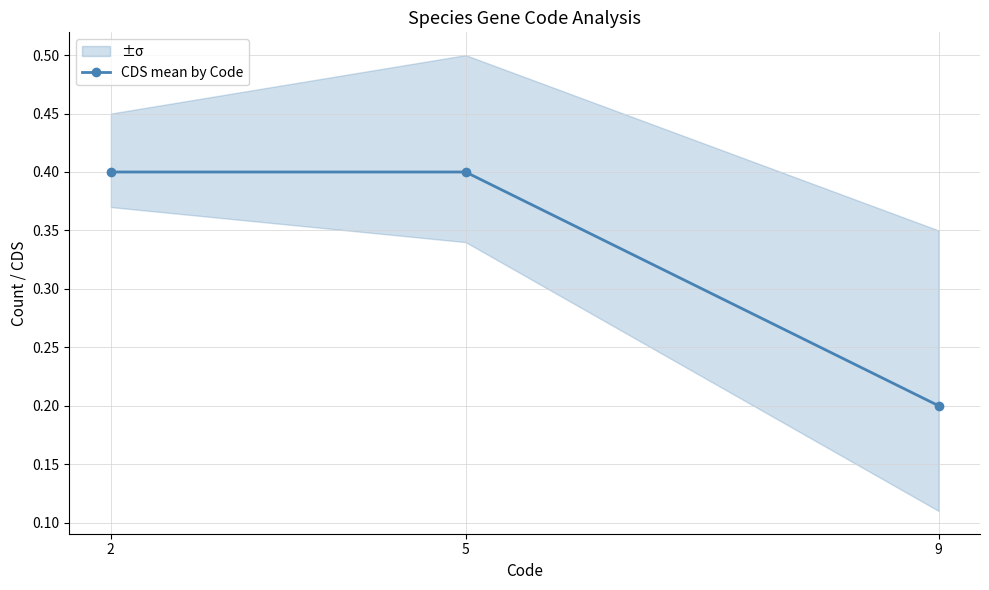

What is the sum of all values?

1.0